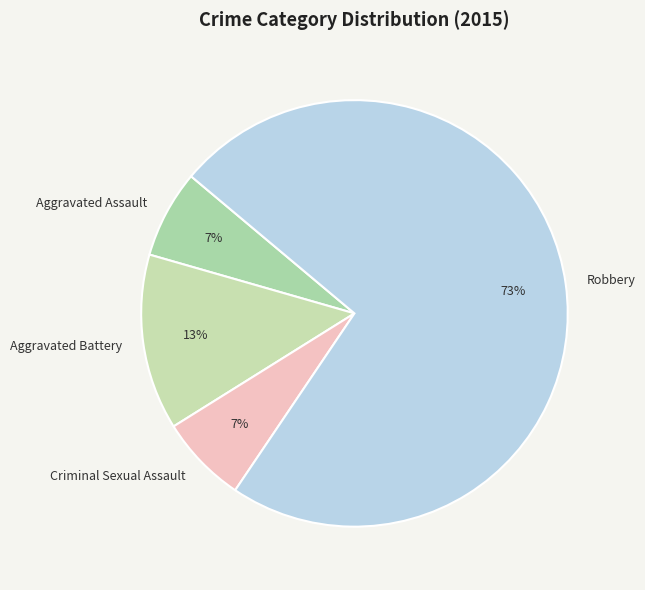

To the nearest percent, what is the difference between the Robbery and Aggravated Battery slice percentages?

60%